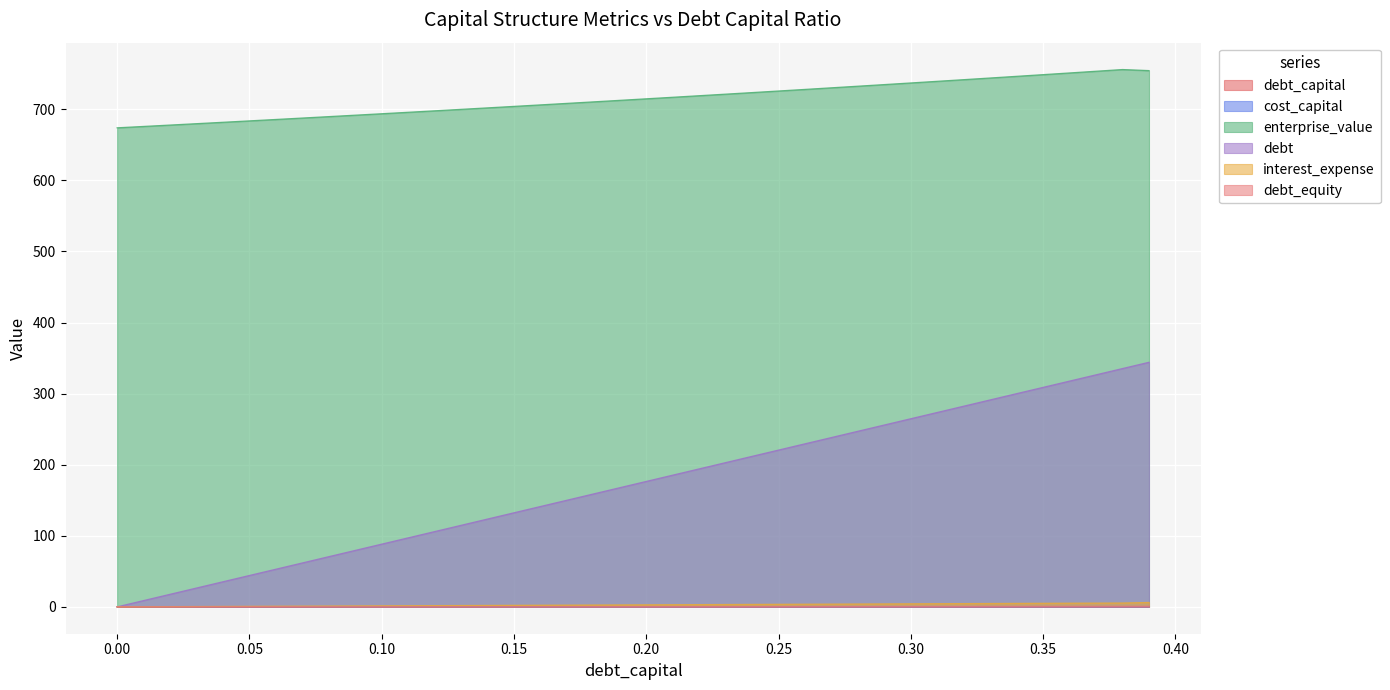

Count the number of data series in this chart.

6